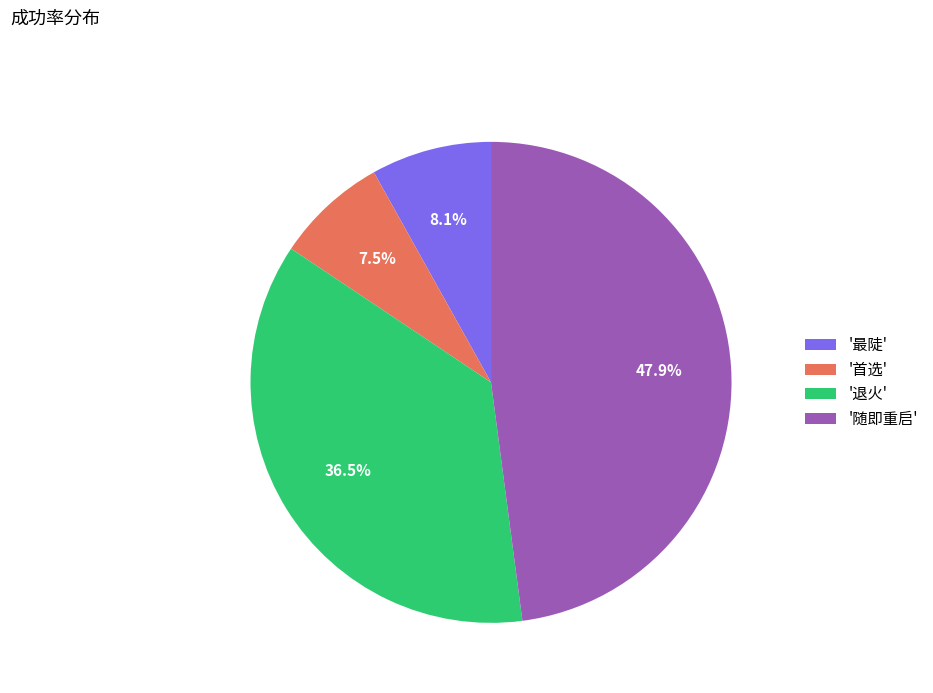

Between '首选' and '最陡', which is larger?

'最陡'